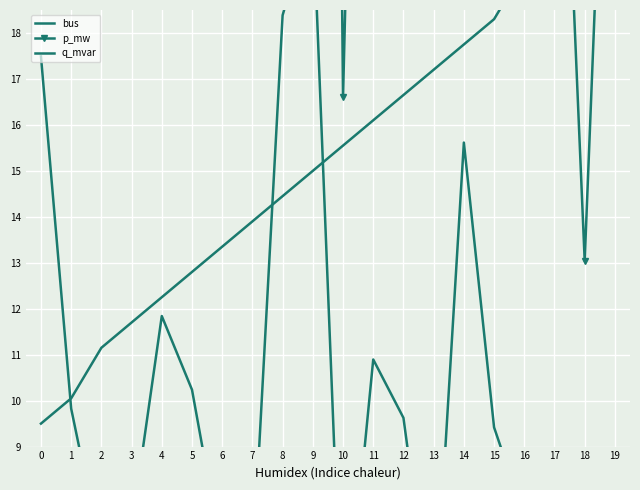

What is the value of the bus point at the 3rd from the left?

11.2